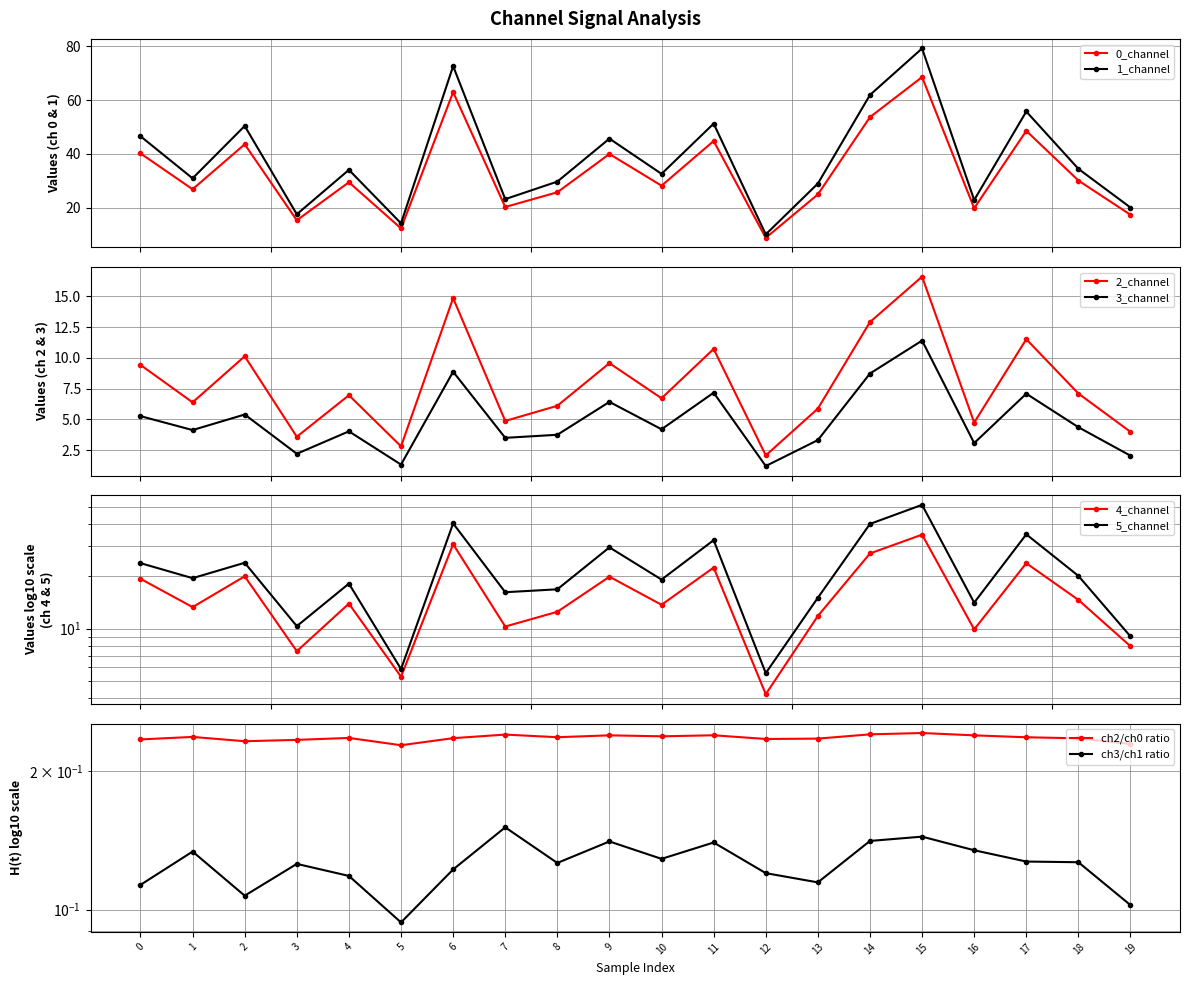

True or false: 1_channel and 2_channel cross at least once.

False